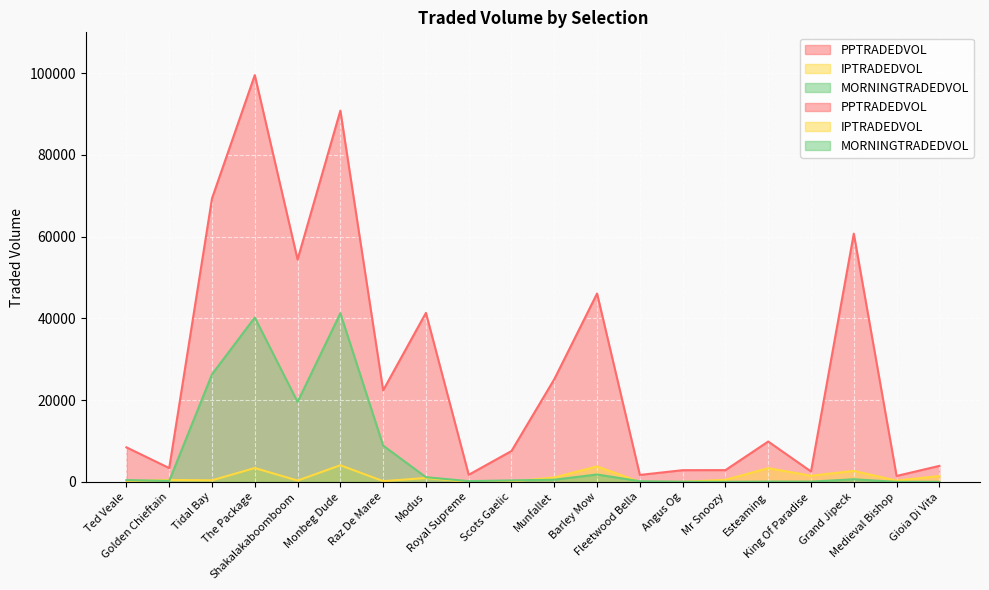

What is the difference between the maximum and second lowest values in the PPTRADEDVOL series?

97833.5